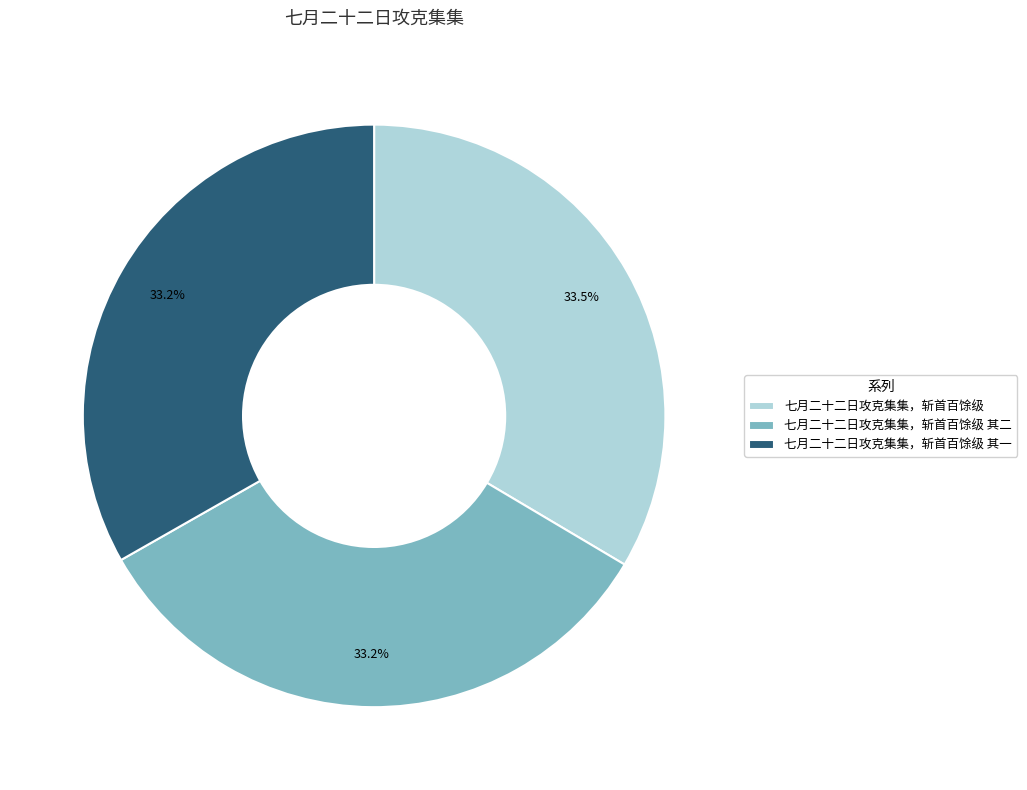

Combined, do 七月二十二日攻克集集，斩首百馀级 其一 and 七月二十二日攻克集集，斩首百馀级 其二 account for over 50%?

Yes